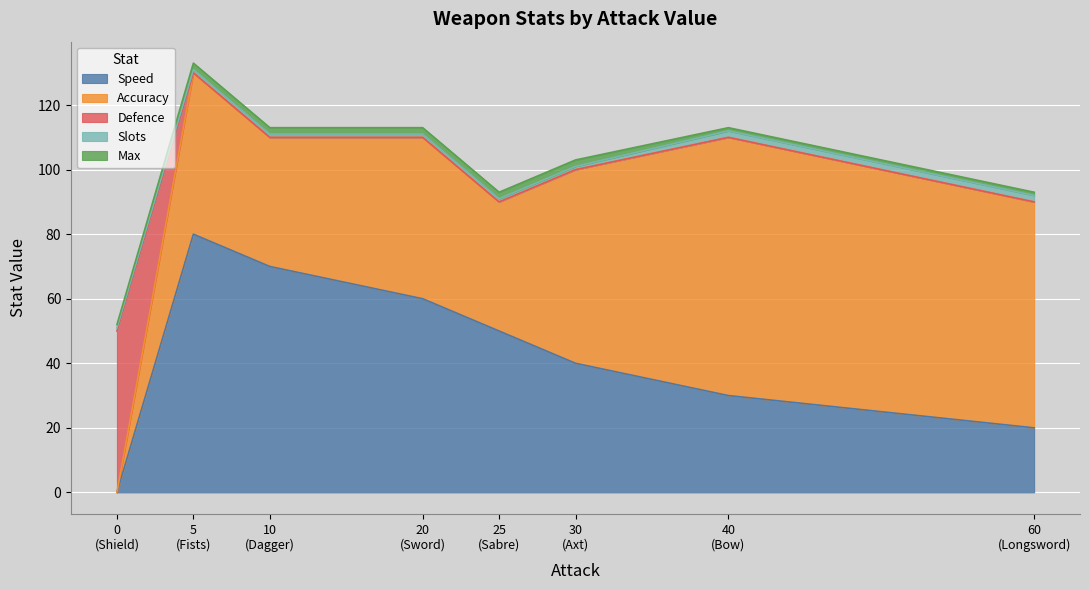

The Defence series shows 0 at Dagger. True or false?

True